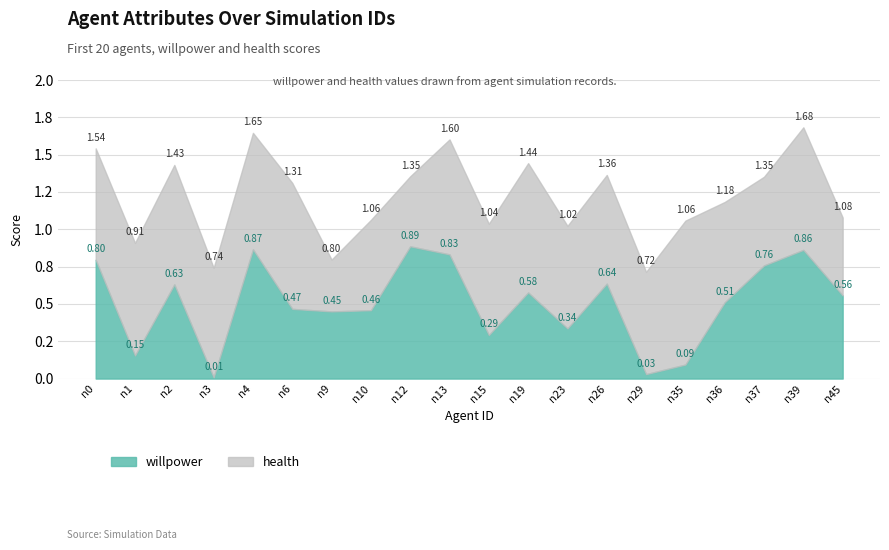

List the labels in order of willpower value, smallest first.

n3, n29, n35, n1, n15, n23, n9, n10, n6, n36, n45, n19, n2, n26, n37, n0, n13, n39, n4, n12